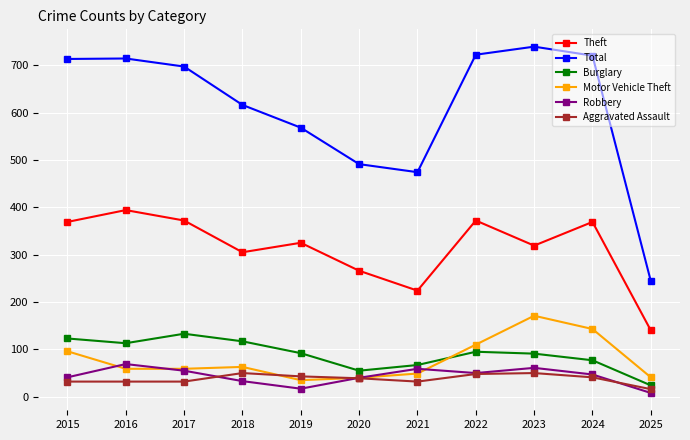

True or false: Theft has more than 2 interior local peaks.

True